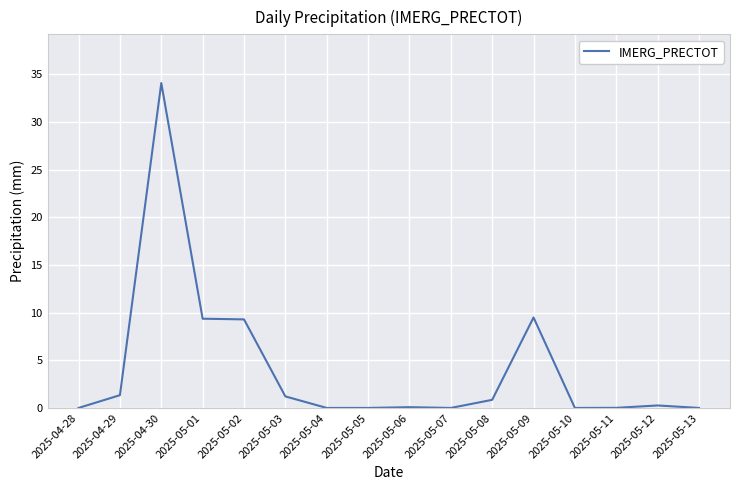

What is the change in value from 2025-05-03 to 2025-05-10?

-1.2